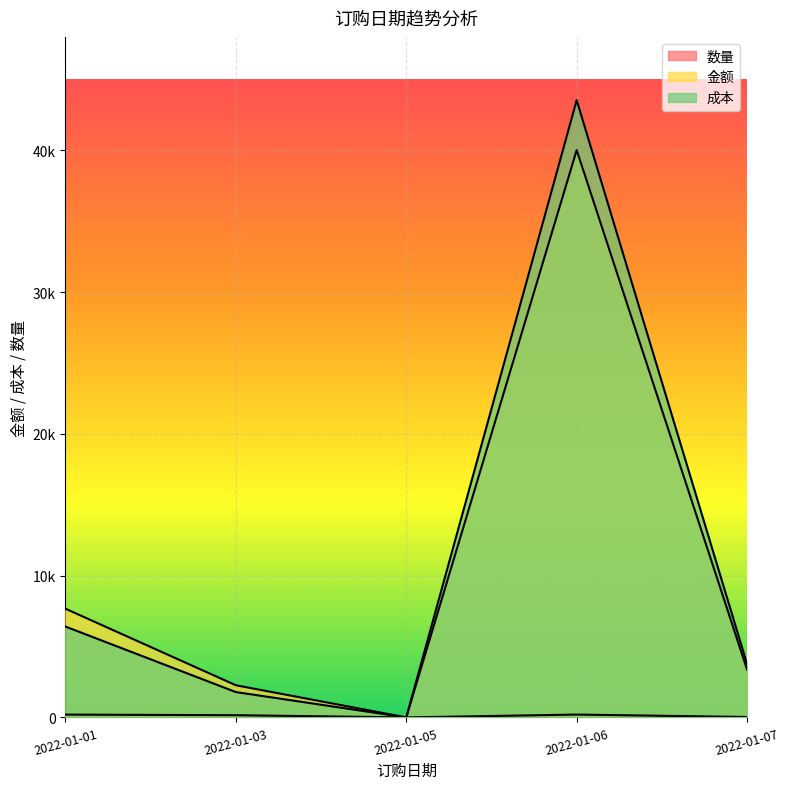

At how many categories does at least one series exceed 13432?

1